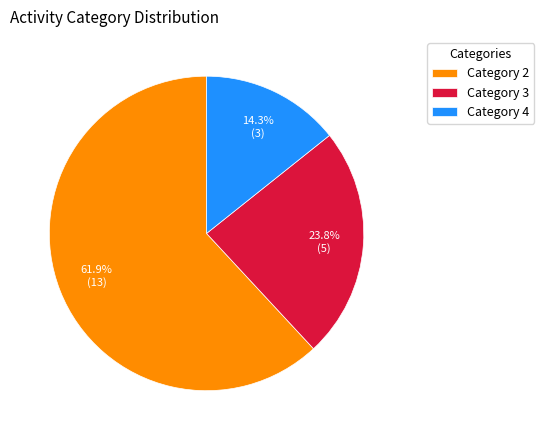

Does any single category account for the majority?

Yes